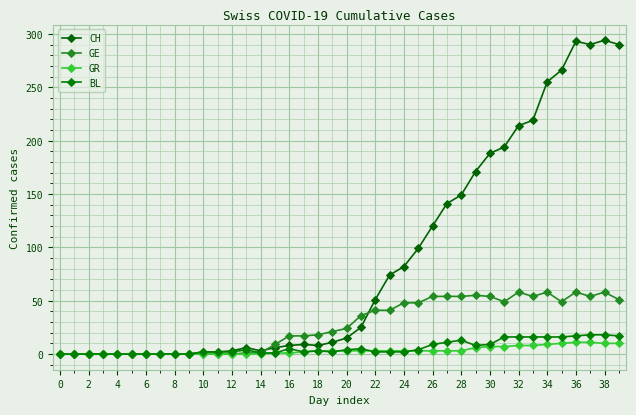

Reading left to right, list all the values displayed in this chart.

CH: 0	0	0	0	0	0	0	0	0	0	2	2	3	6	3	6	8	9	8	11	15	25	51	74	82	99	120	141	149	171	188	194	214	219	255	266	293	290	294	290
GE: 0	0	0	0	0	0	0	0	0	0	0	0	0	1	1	9	17	17	18	21	24	36	41	41	48	48	54	54	54	55	54	49	58	54	58	49	58	54	58	51
GR: 0	0	0	0	0	0	0	0	0	0	0	0	0	0	0	1	1	2	3	3	3	3	3	3	3	3	3	3	3	6	7	7	8	8	9	10	11	11	10	10
BL: 0	0	0	0	0	0	0	0	0	0	2	2	2	4	1	1	5	2	3	2	4	5	2	2	2	4	9	11	13	8	9	16	16	16	16	16	17	18	18	17